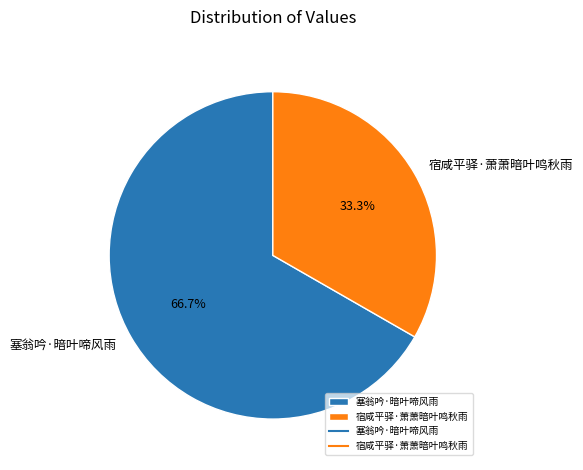

Rank the categories by value from highest to lowest.

塞翁吟·暗叶啼风雨, 宿咸平驿·萧萧暗叶鸣秋雨